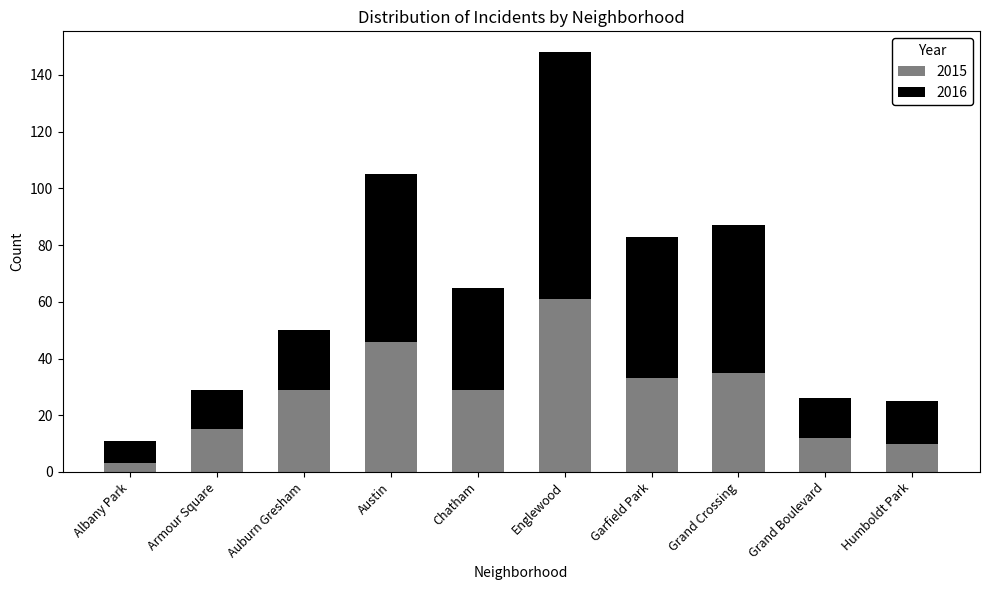

Read the 2015 value at Albany Park.

3